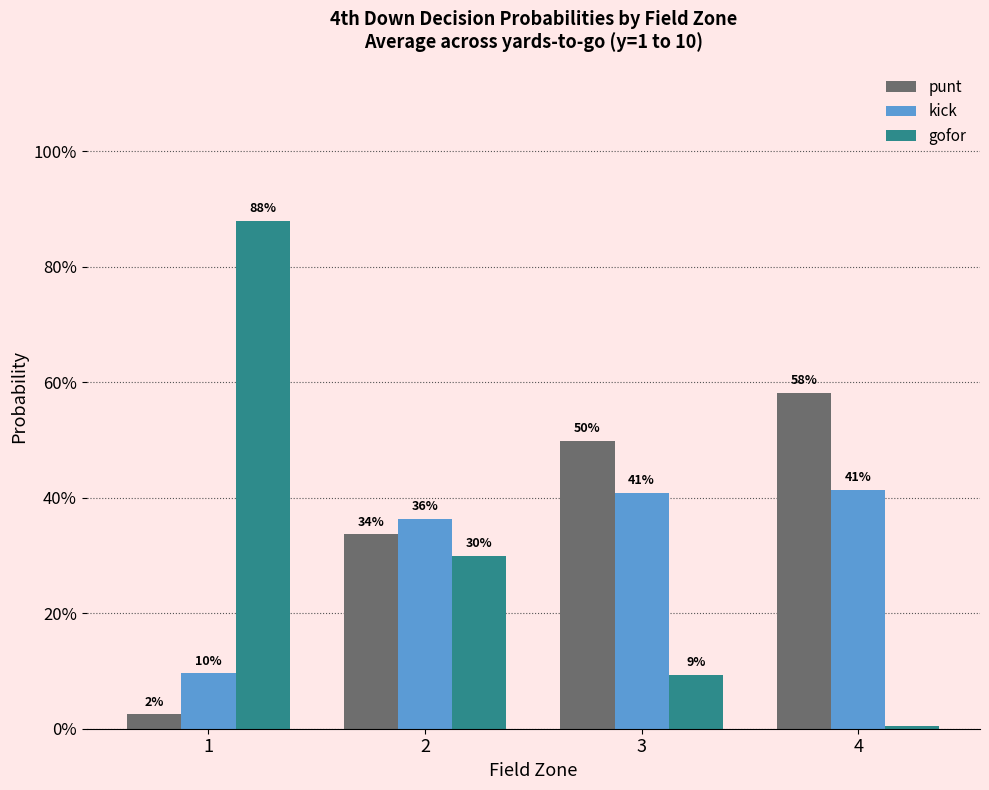

Are the bars grouped side by side (vs. stacked)?

Yes